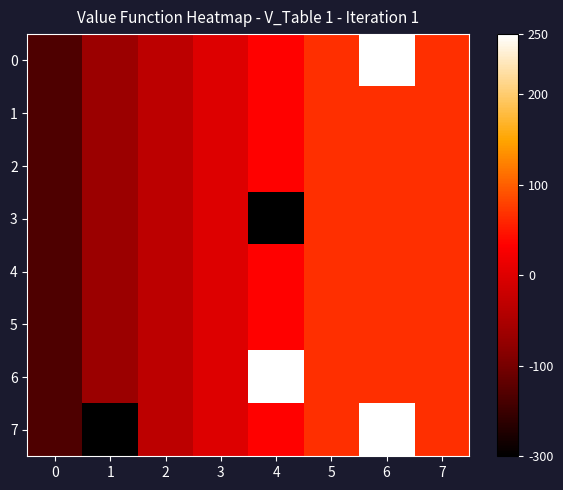

Reading right to left, extract all data points from this chart.

0: 7=360	6=600	5=360	4=320	3=280	2=240	1=200	0=120
1: 7=360	6=360	5=360	4=320	3=280	2=240	1=200	0=120
2: 7=360	6=360	5=360	4=320	3=280	2=240	1=200	0=120
3: 7=360	6=360	5=360	4=40	3=280	2=240	1=200	0=120
4: 7=360	6=360	5=360	4=320	3=280	2=240	1=200	0=120
5: 7=360	6=360	5=360	4=320	3=280	2=240	1=200	0=120
6: 7=360	6=360	5=360	4=600	3=280	2=240	1=200	0=120
7: 7=360	6=600	5=360	4=320	3=280	2=240	1=40	0=120